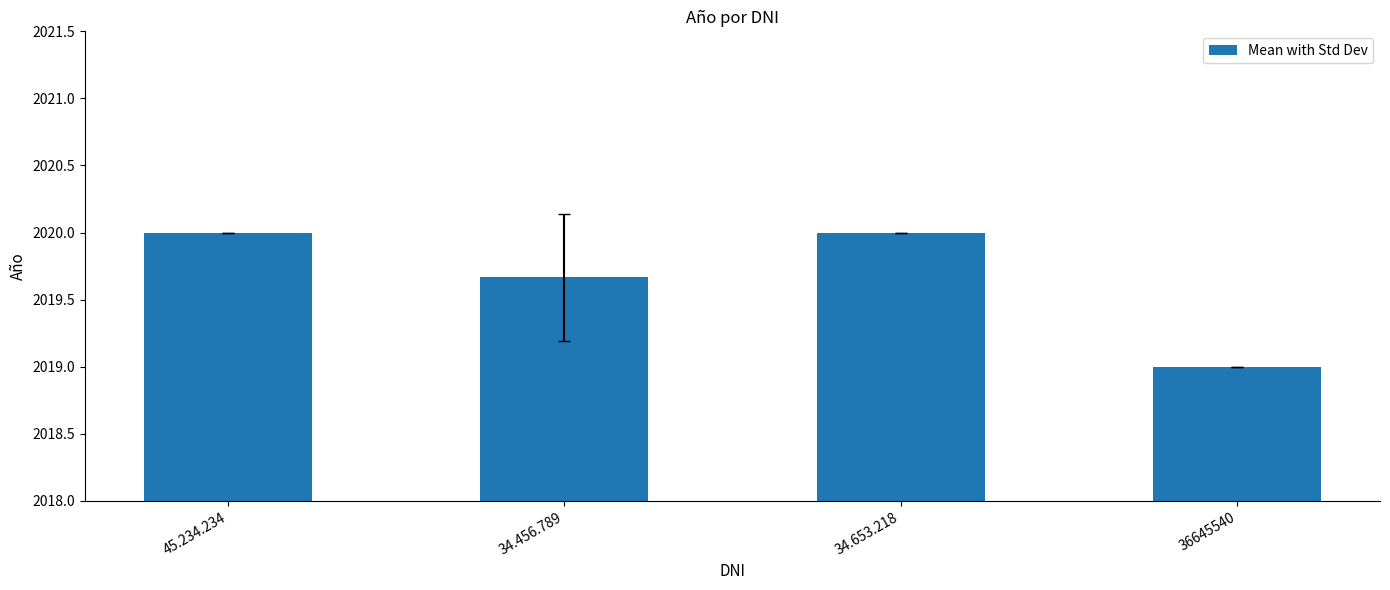

Which category has the lowest value across all series?

36645540